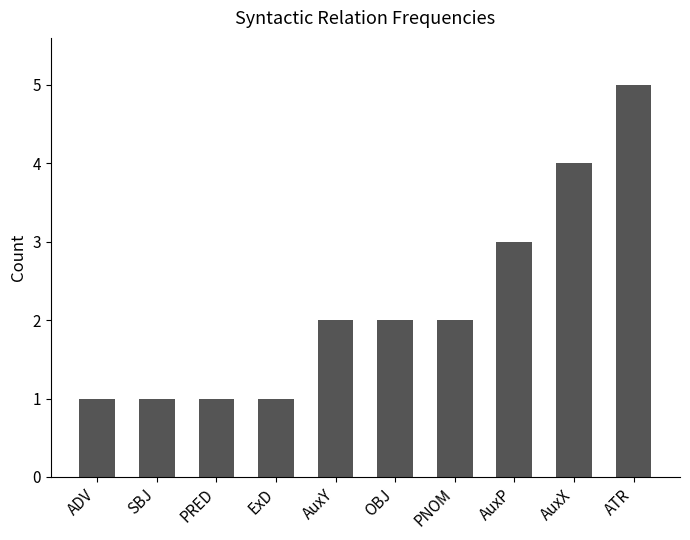

Where is the data nearest to the value 3?

AuxP